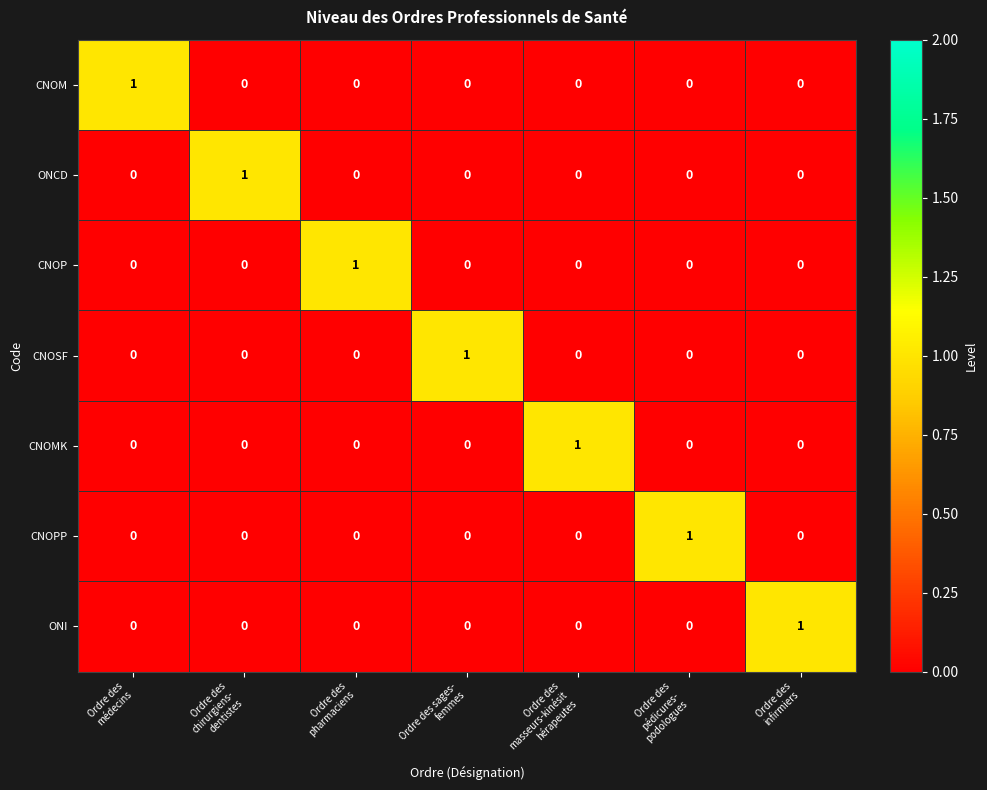

How many data points in CNOSF are above 0?

1